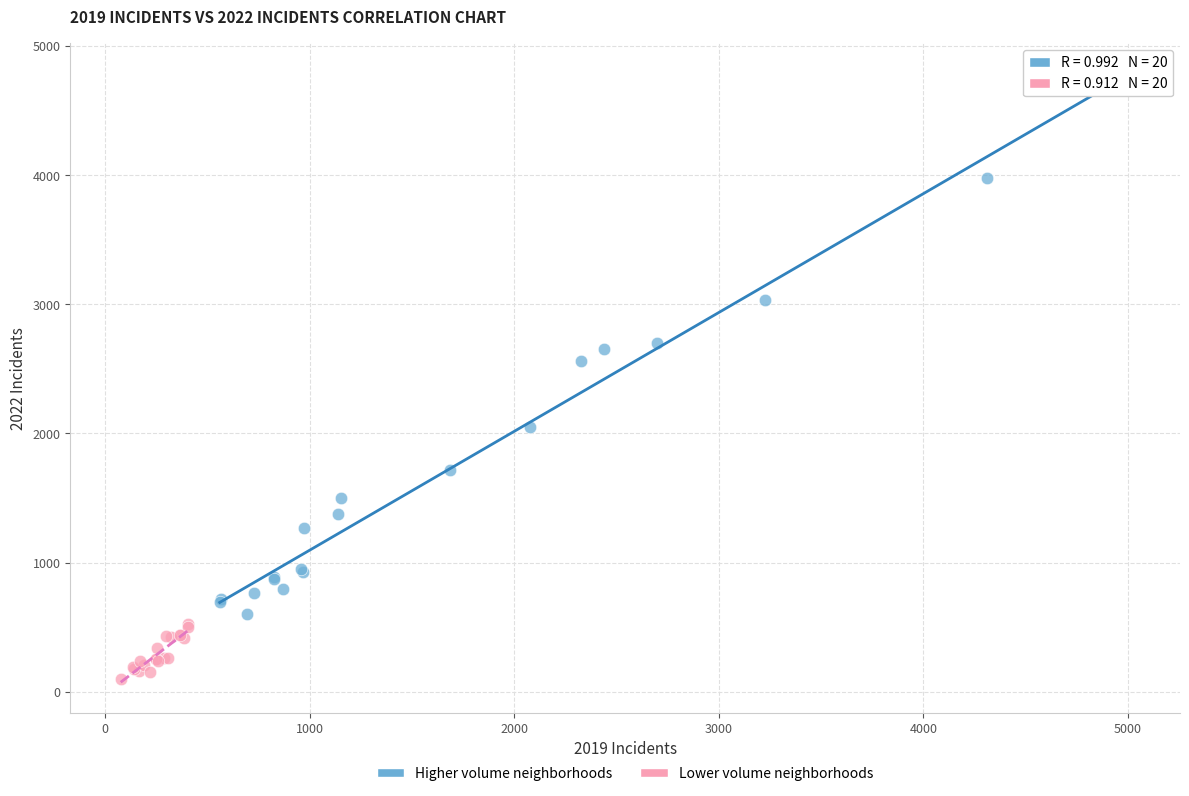

Which series contains the highest Y value?

Higher volume neighborhoods